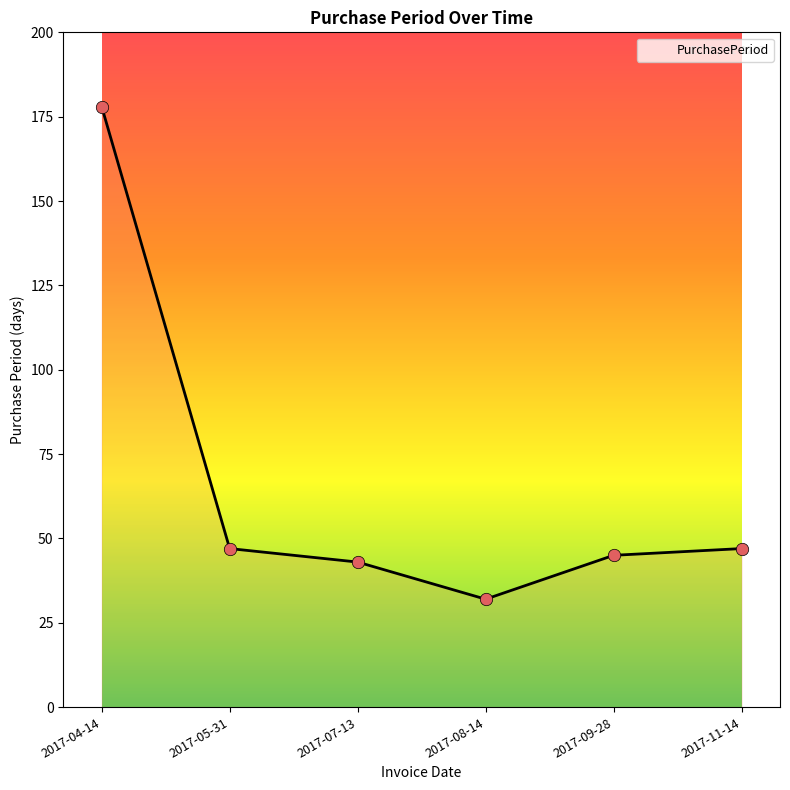

Approximately how many times larger is the value at 2017-08-14 compared to 2017-09-28?

0.7